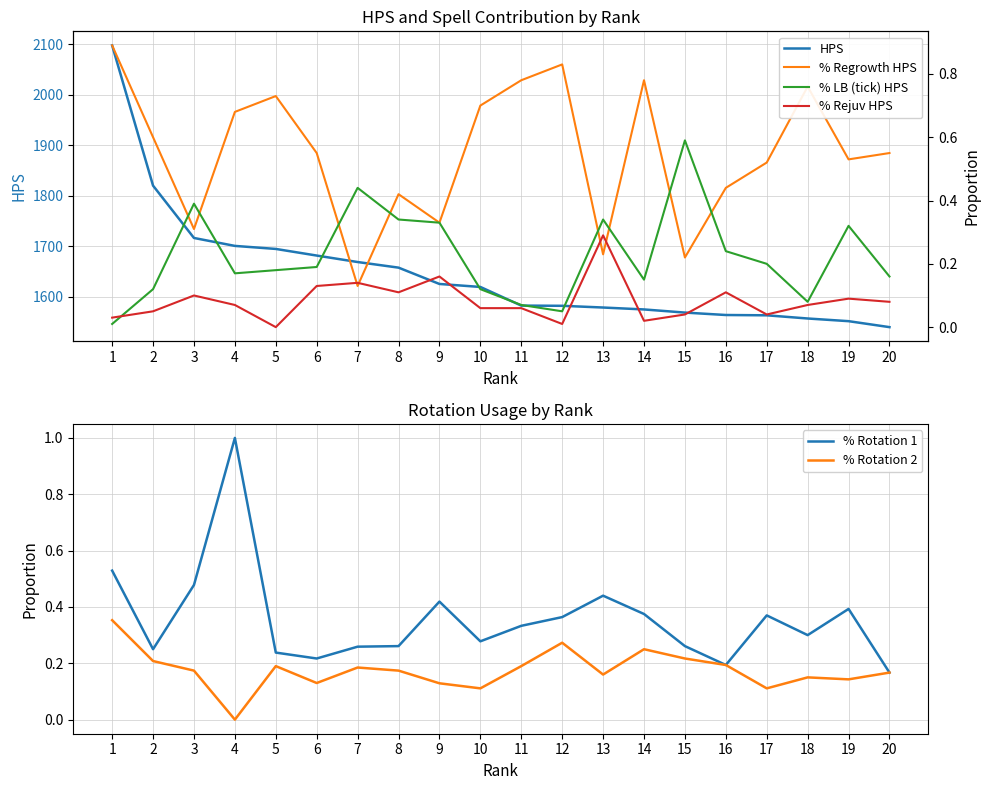

Which series has the largest total across all categories?

HPS